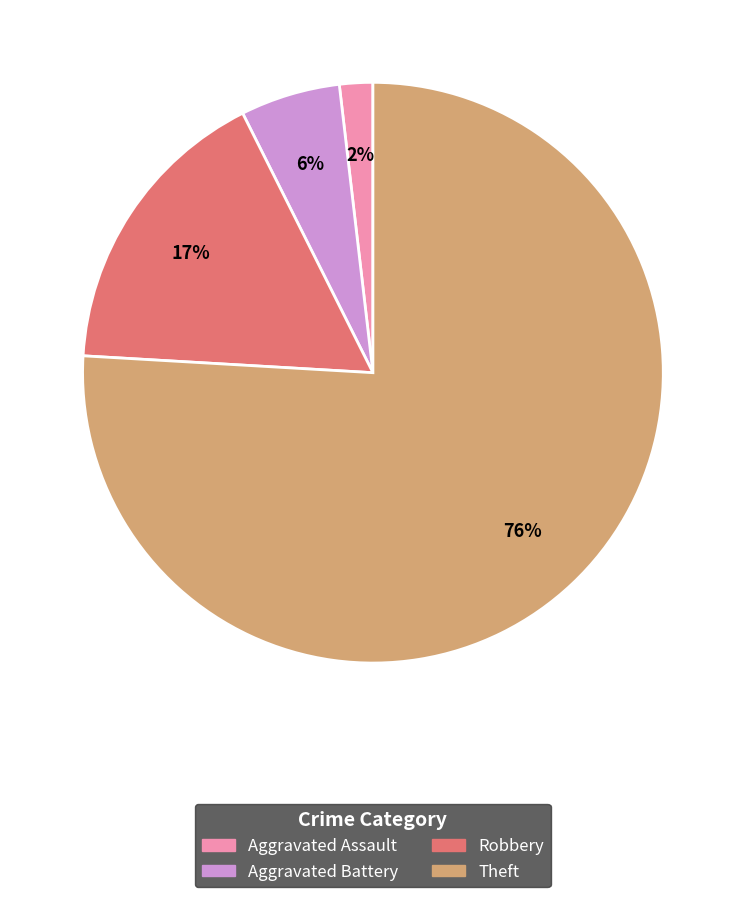

To the nearest percent, what is the difference between the Robbery and Theft slice percentages?

59%